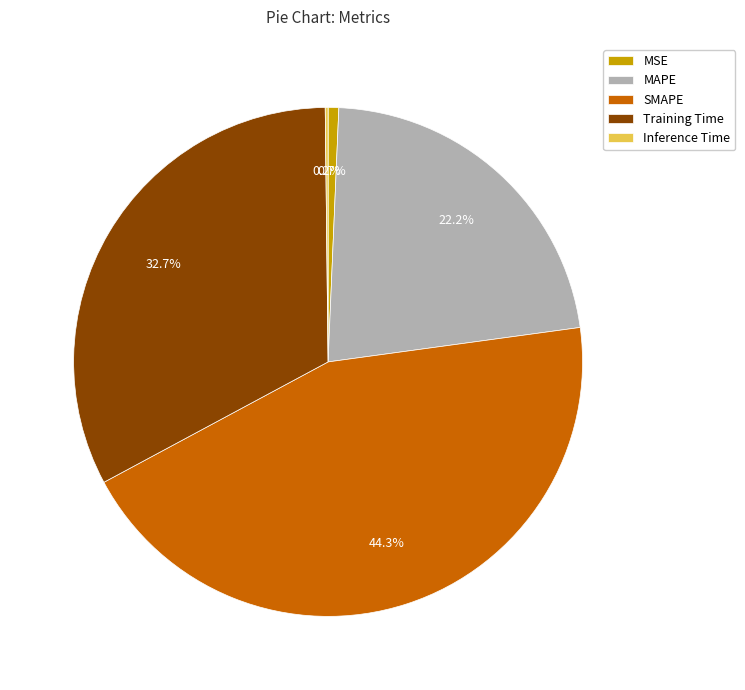

Approximately how many times larger is the value at SMAPE compared to Training Time?

1.4